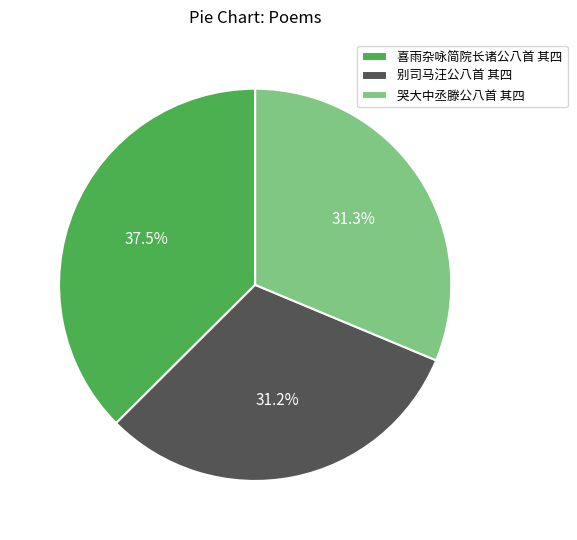

Does 别司马汪公八首 其四 account for over 50% of the chart?

No